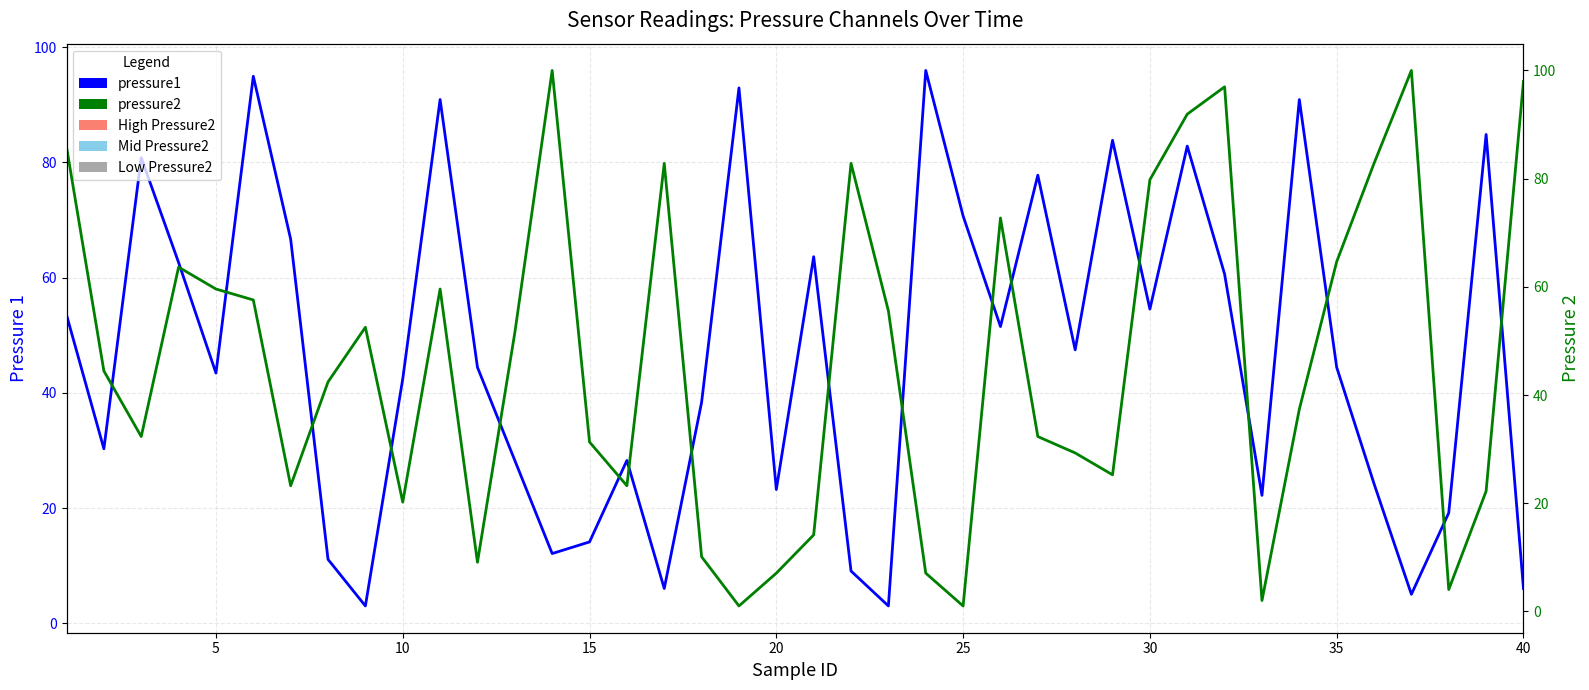

Which series has the largest total across all categories?

pressure1